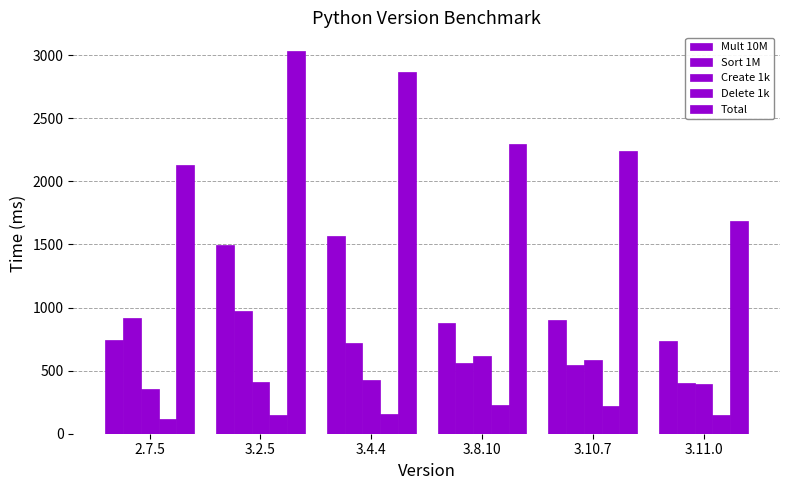

What is the sum of the Delete 1k values at 3.11.0 and 3.4.4?

312.2